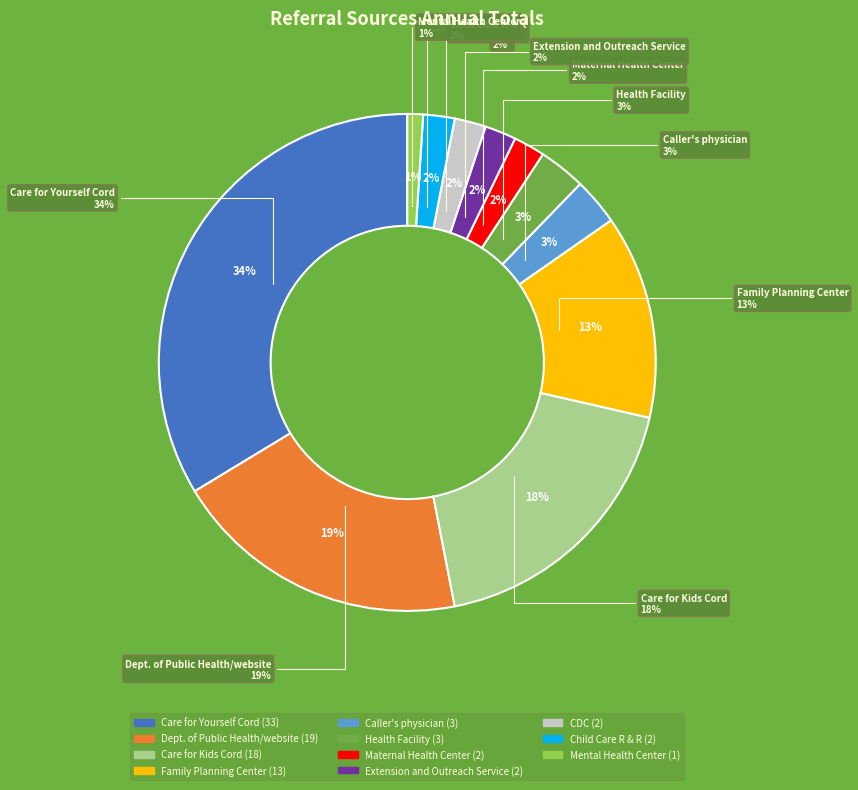

To the nearest percent, what portion does Care for Yourself Cord represent?

34%